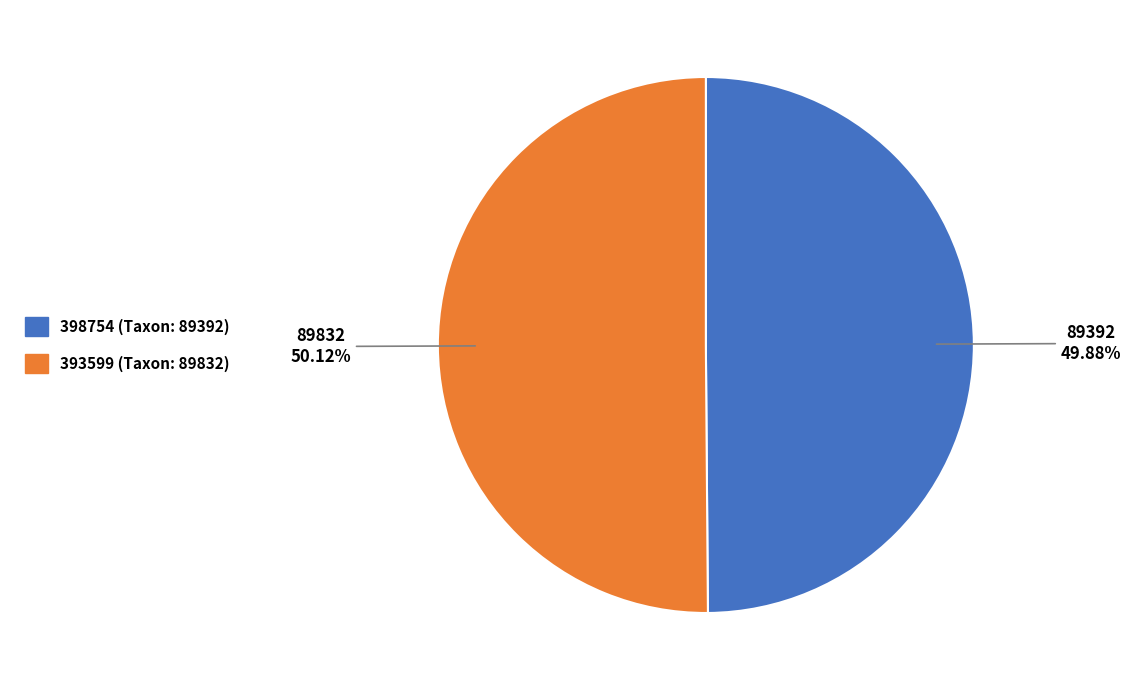

How many slices are in this pie chart?

2